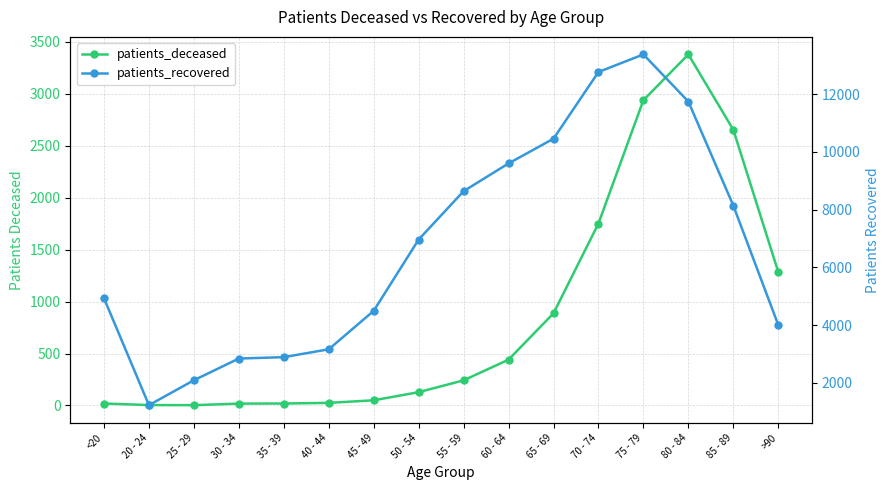

What is the sum of the patients_deceased values at 50 - 54 and 30 - 34?

146